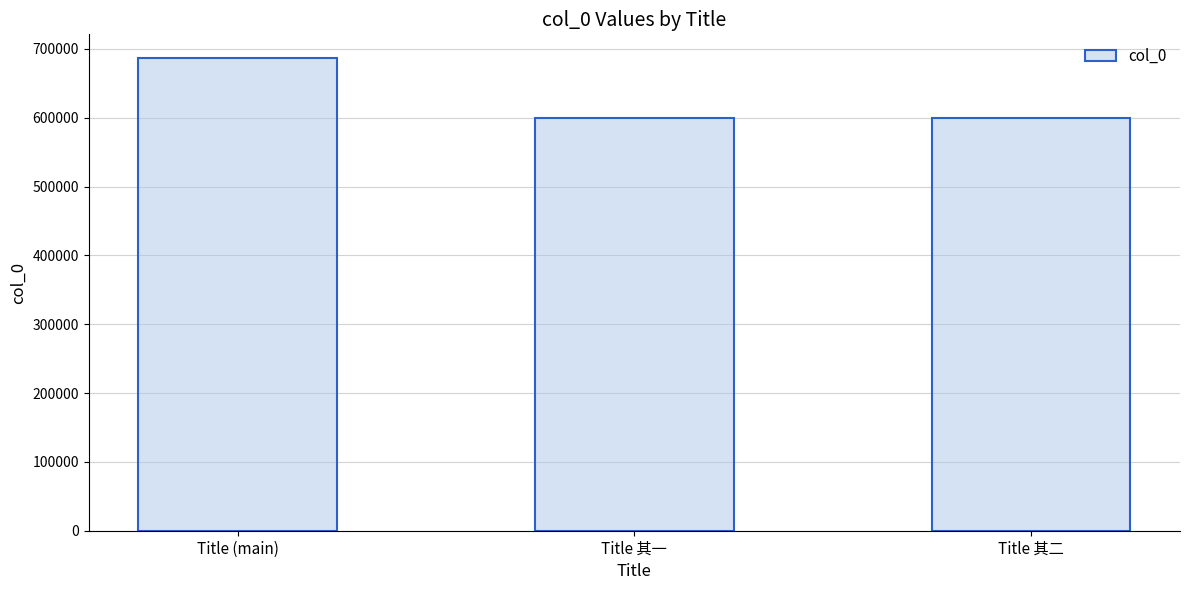

Are the bars horizontal?

No